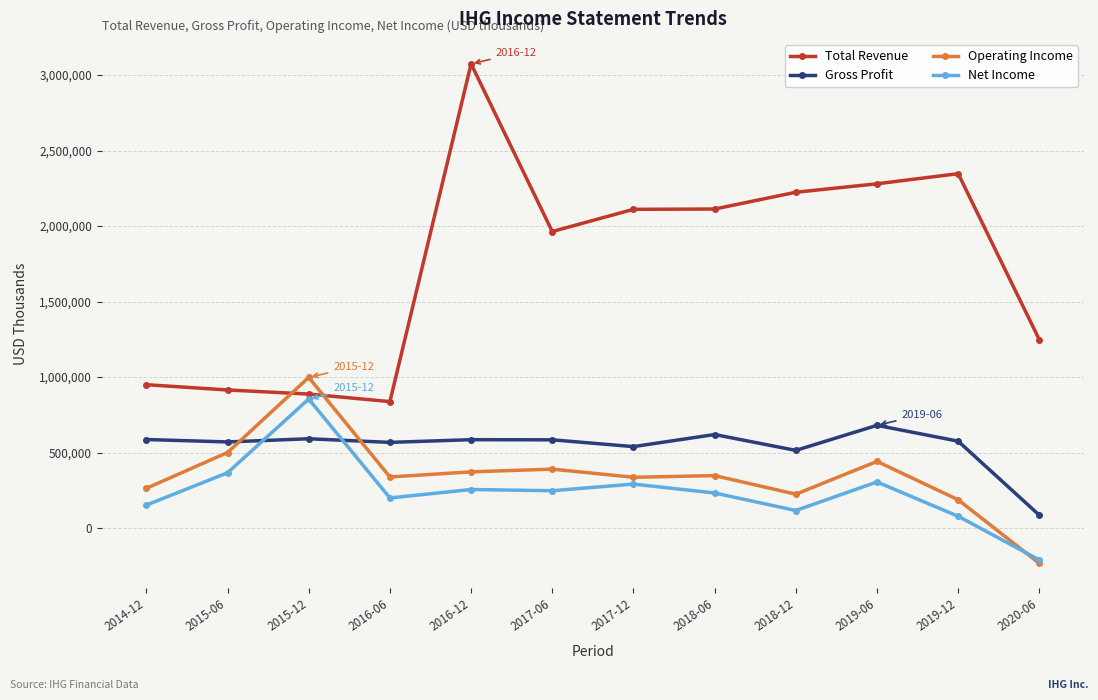

In Total Revenue, how many points are lower than both neighbors (excluding endpoints)?

2